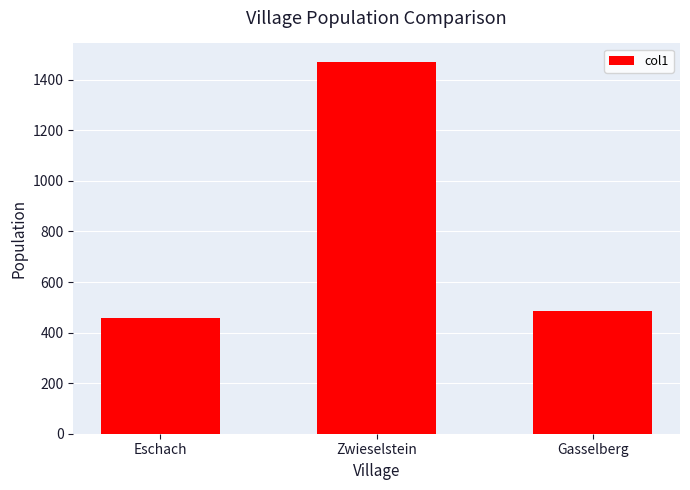

List the labels in order of value, largest first.

Zwieselstein, Gasselberg, Eschach